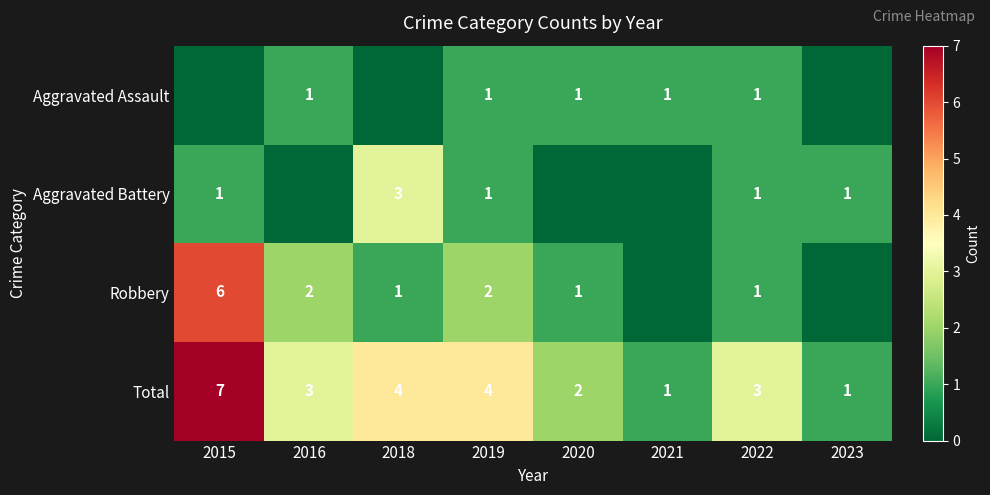

How many data points does each series have?

8